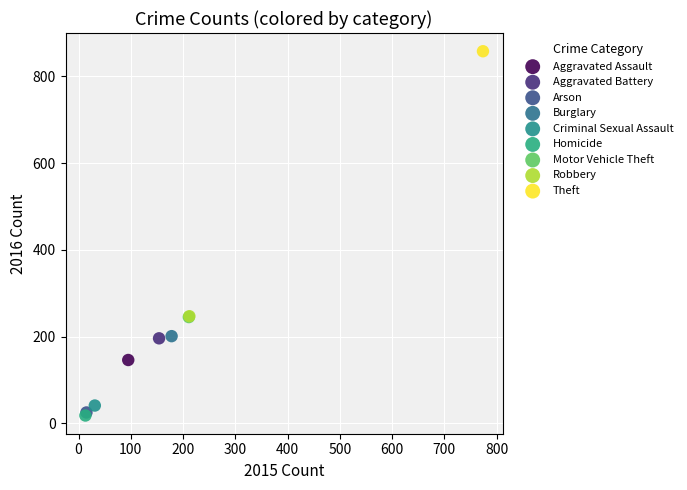

What are all the series names shown in the legend?

Aggravated Assault, Aggravated Battery, Arson, Burglary, Criminal Sexual Assault, Homicide, Motor Vehicle Theft, Robbery, Theft